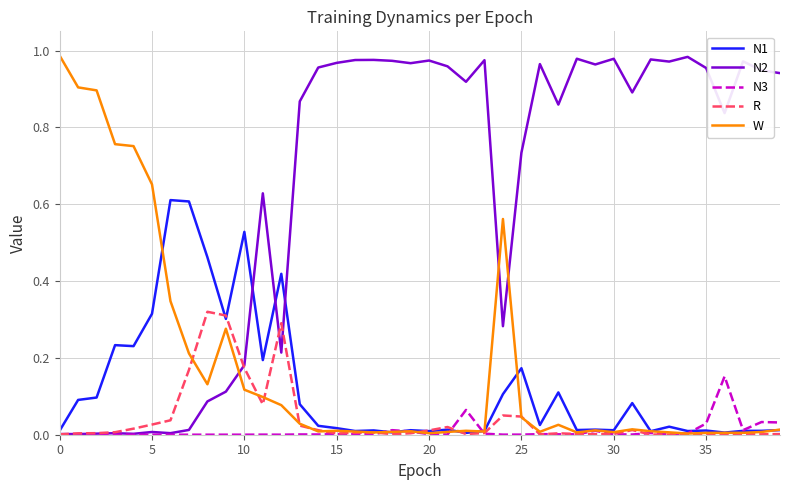

Which series has the largest total across all categories?

N2